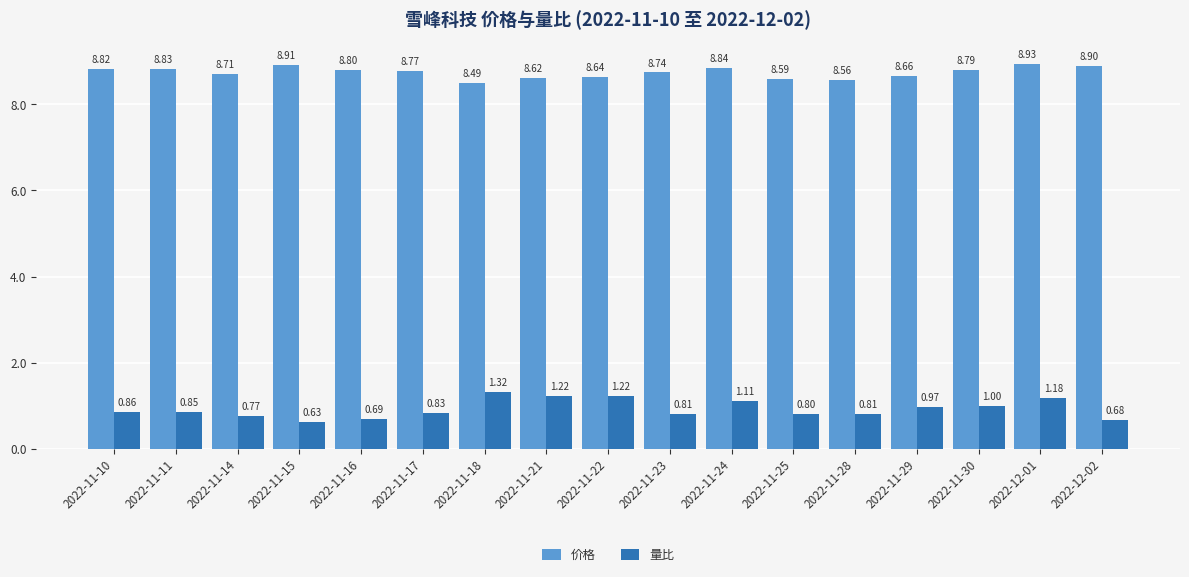

What is the sum of all 量比 values?

15.8